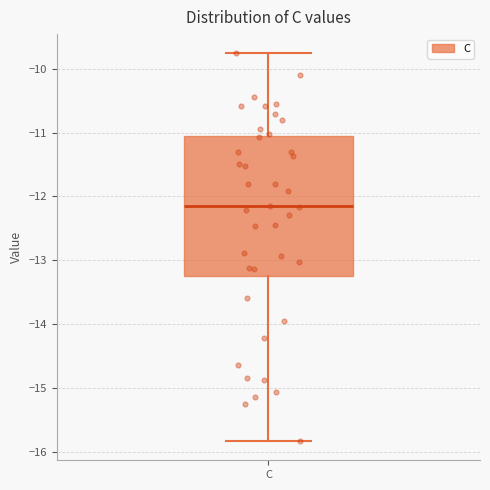

Where does the median line of the box for C sit on the y-axis? The values are not printed on the chart, so give them approximately, as read against the axis.

-12.2